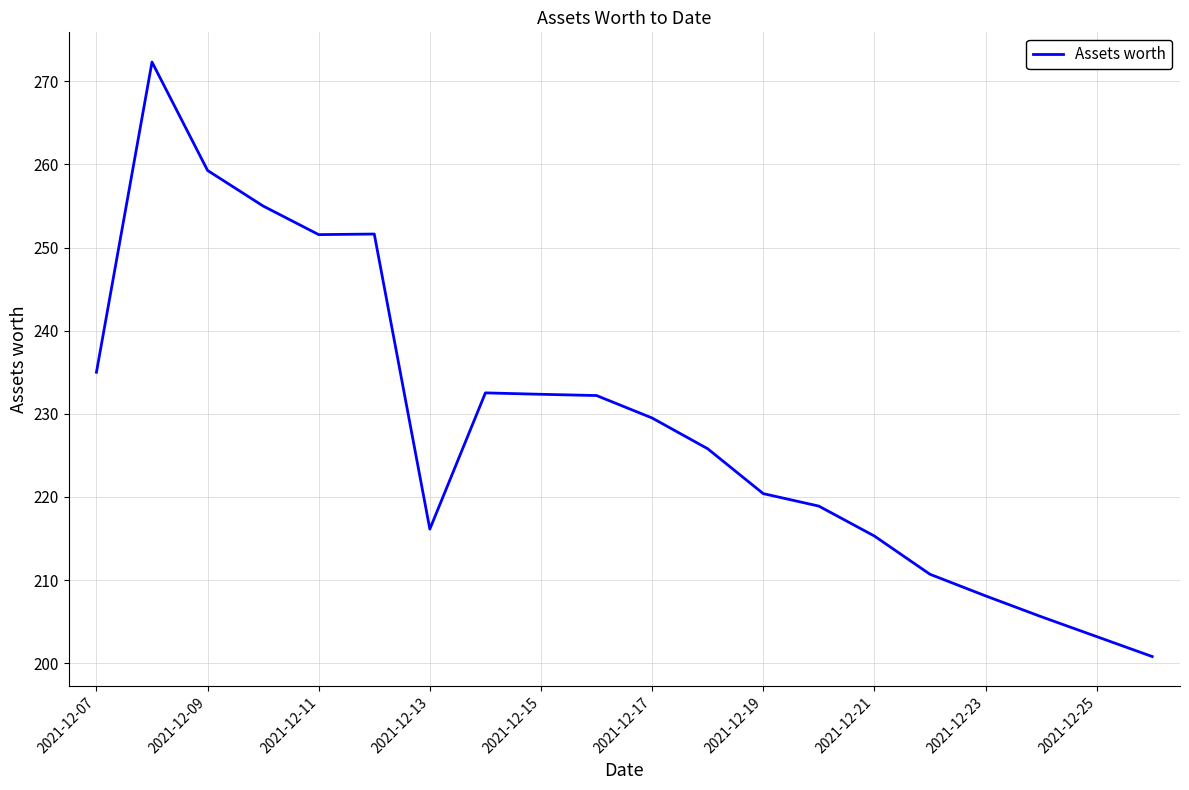

What is the maximum value shown in the chart?

272.3